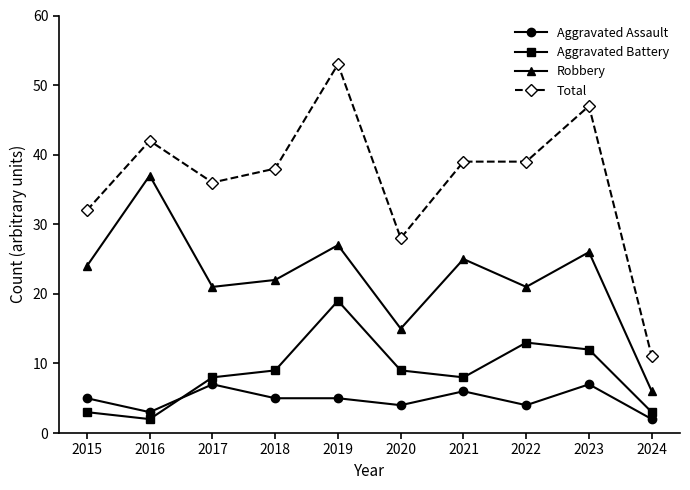

True or false: Aggravated Assault and Total intersect in this chart.

False